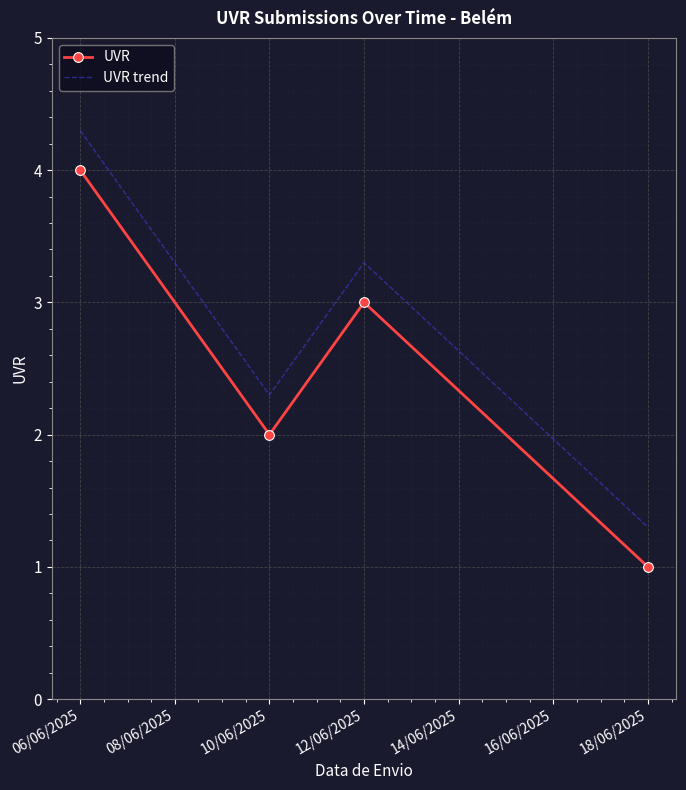

What is the average value of the UVR series?

2.5